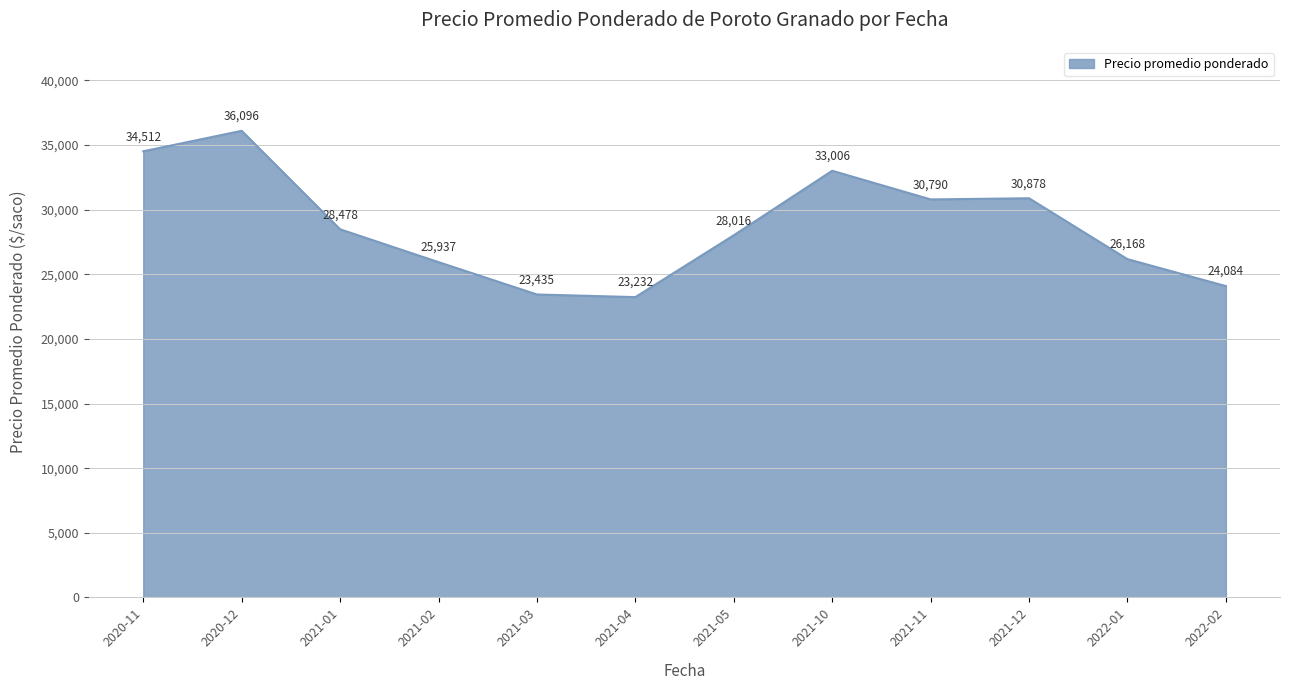

What position from the right is 2021-04?

7